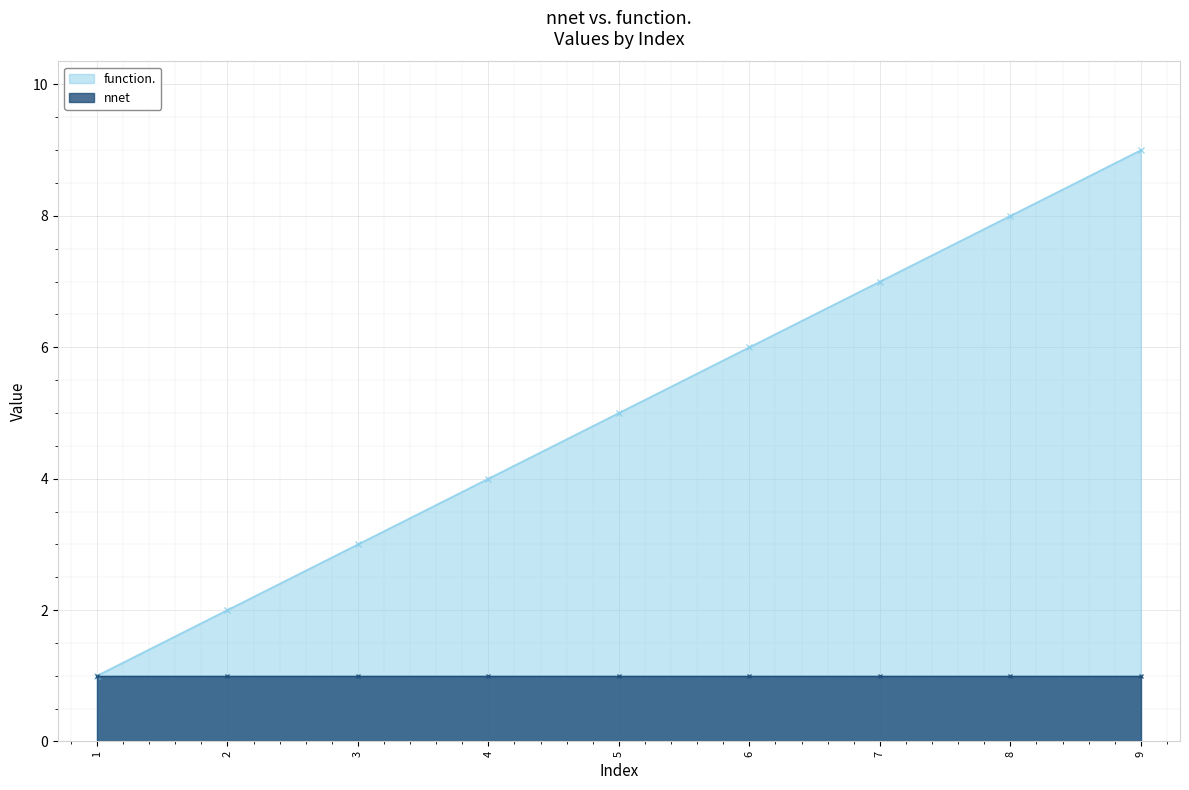

The chart shows a value of 11 at 6. True or false?

False